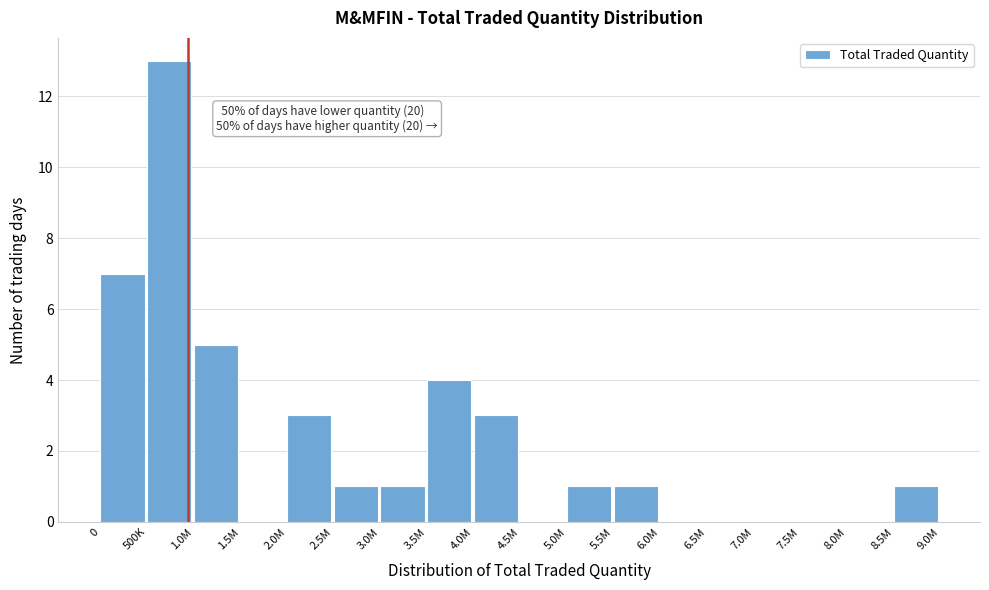

Reading right to left, extract all data points from this chart.

8.5M=1	8.0M=0	7.5M=0	7.0M=0	6.5M=0	6.0M=0	5.5M=1	5.0M=1	4.5M=0	4.0M=3	3.5M=4	3.0M=1	2.5M=1	2.0M=3	1.5M=0	1.0M=5	500K=13	0=7